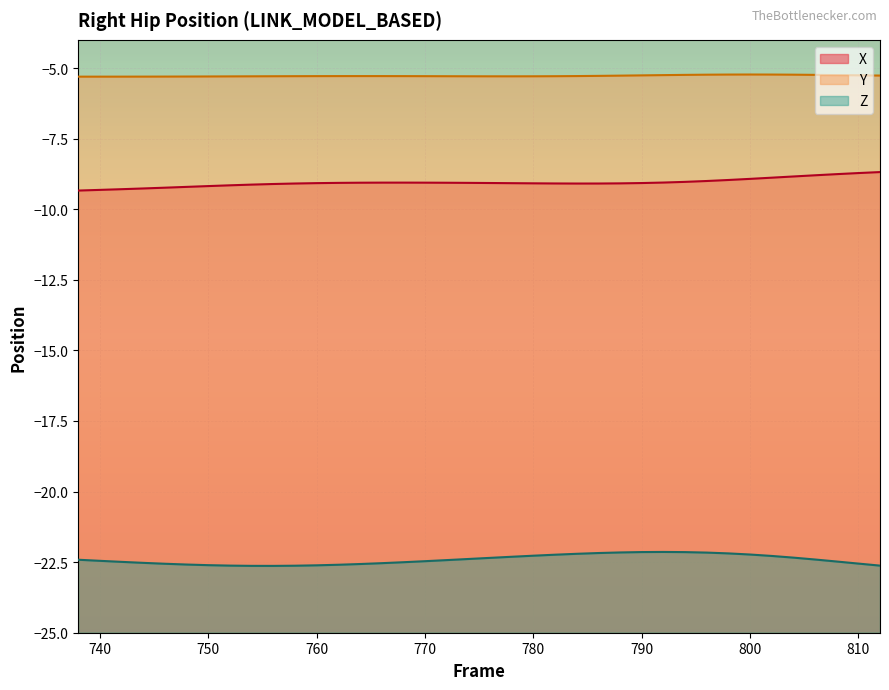

What is the value of the Y point at the 12th from the left?

-5.3